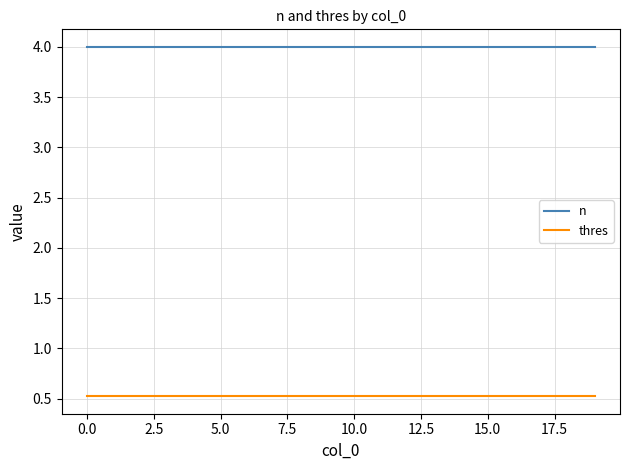

Which series has the largest total across all categories?

n